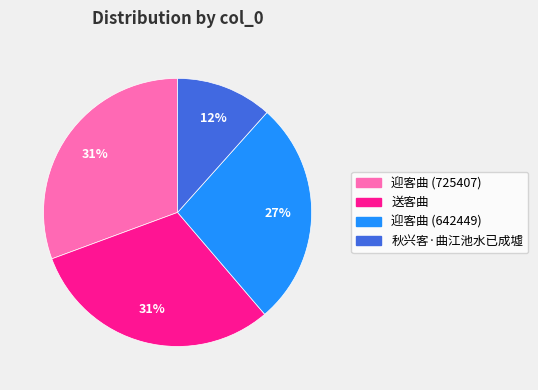

Between 秋兴客·曲江池水已成墟 and 送客曲, which is larger?

送客曲